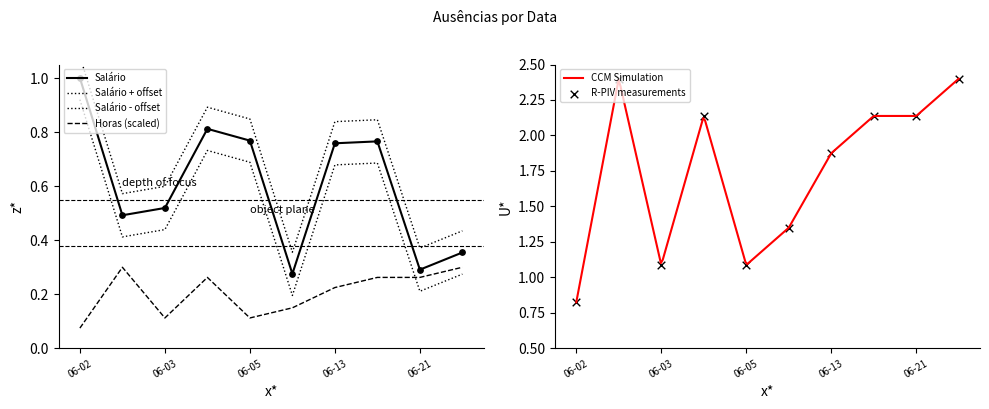

At how many categories does at least one series exceed 1?

9